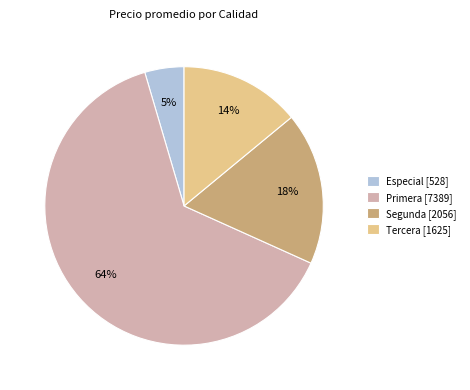

Is it true that Segunda [2056] is 18% of the pie?

True